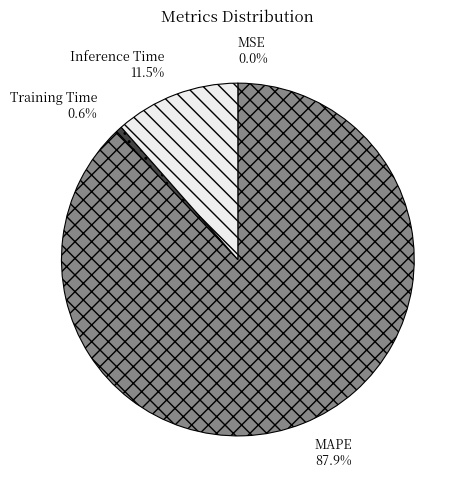

Which category has the biggest portion of the pie?

MAPE